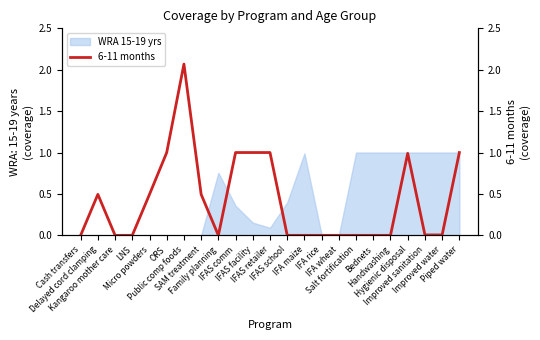

How many interior local peaks (higher than both neighbors) does the data have?

3